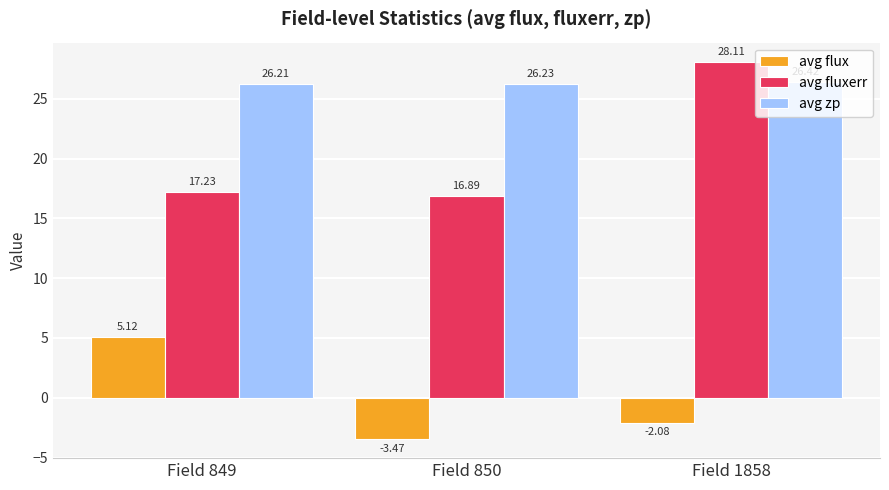

What is the difference between the maximum and minimum values in the avg fluxerr series?

11.2